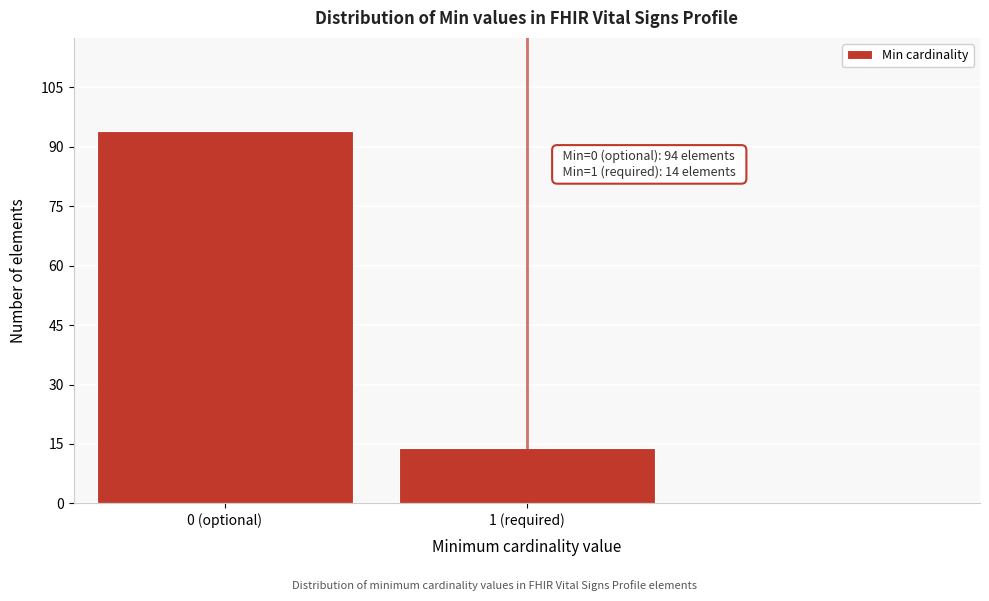

Reading right to left, list all the values displayed in this chart.

1 (required)=14	0 (optional)=94